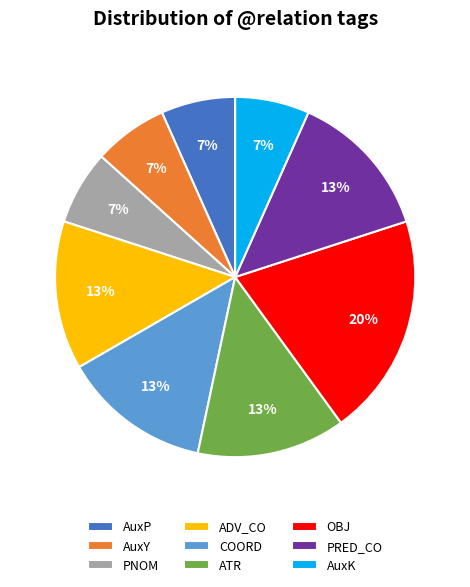

To the nearest percent, what is the difference between the OBJ and AuxK slice percentages?

13%